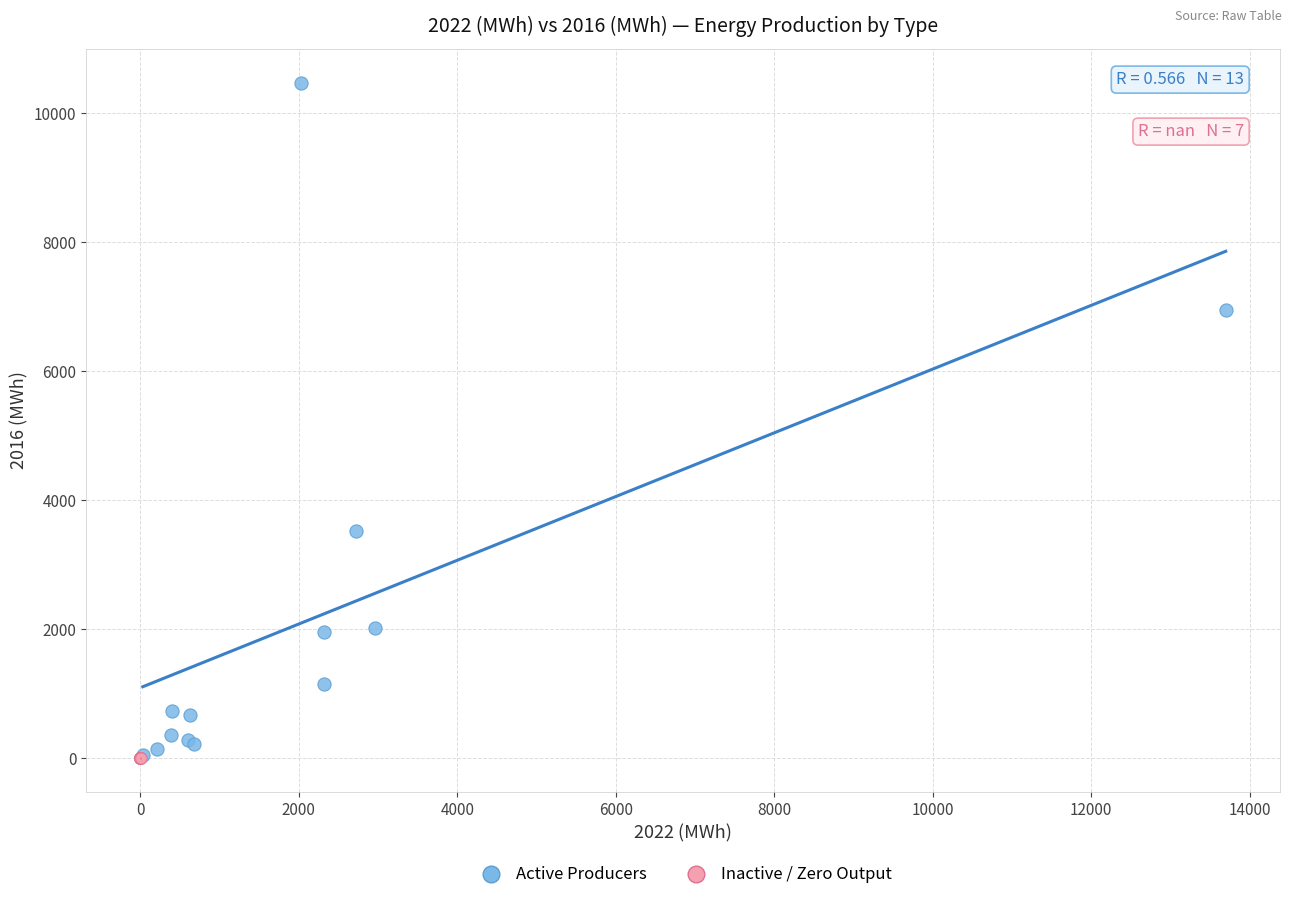

Which series reaches the maximum Y coordinate?

Active Producers